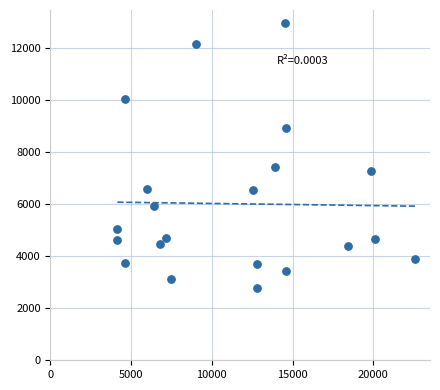

What is the range of Y values (max minus min)?

10159.3